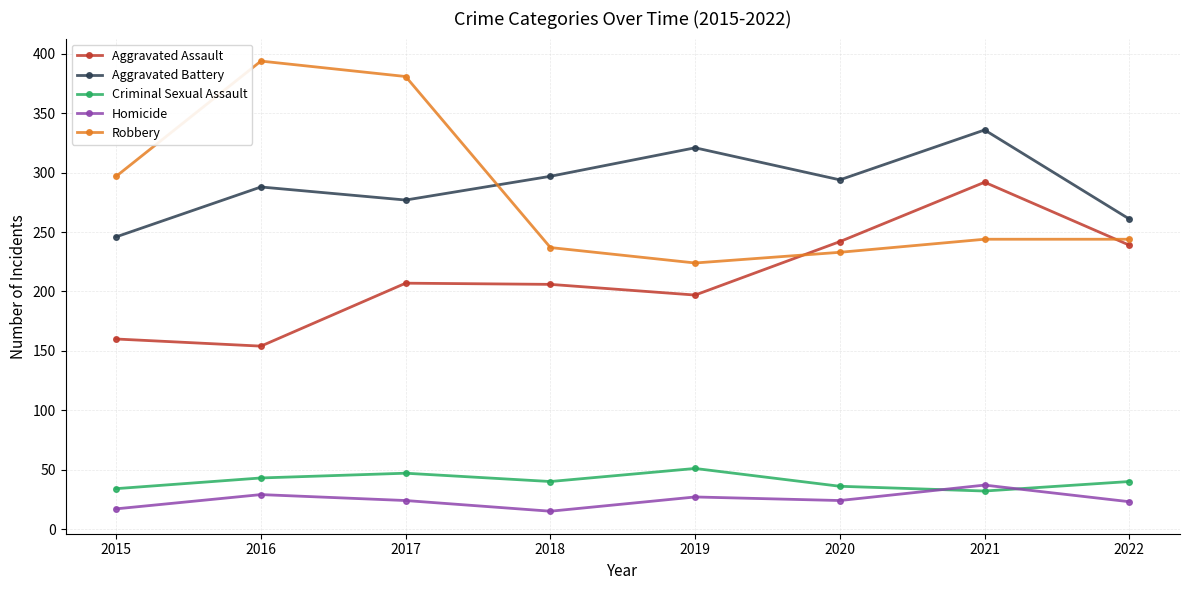

How many lines are shown in the chart?

5